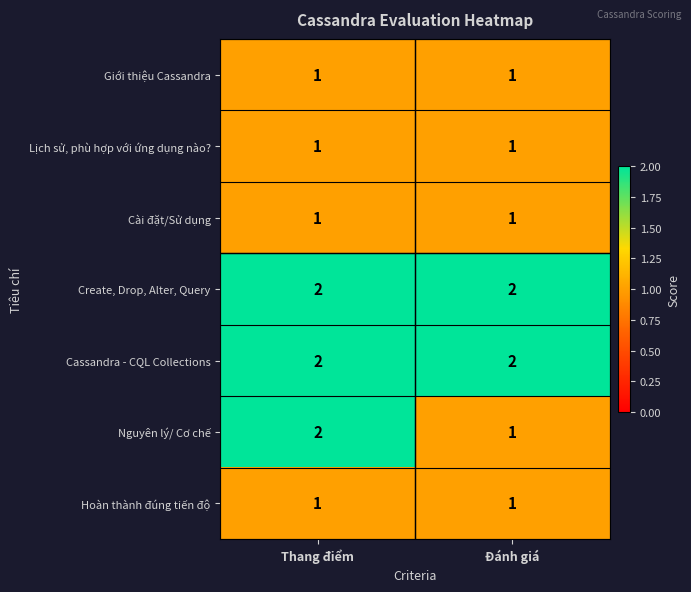

What is the spread (max minus min) of values at Đánh giá?

1